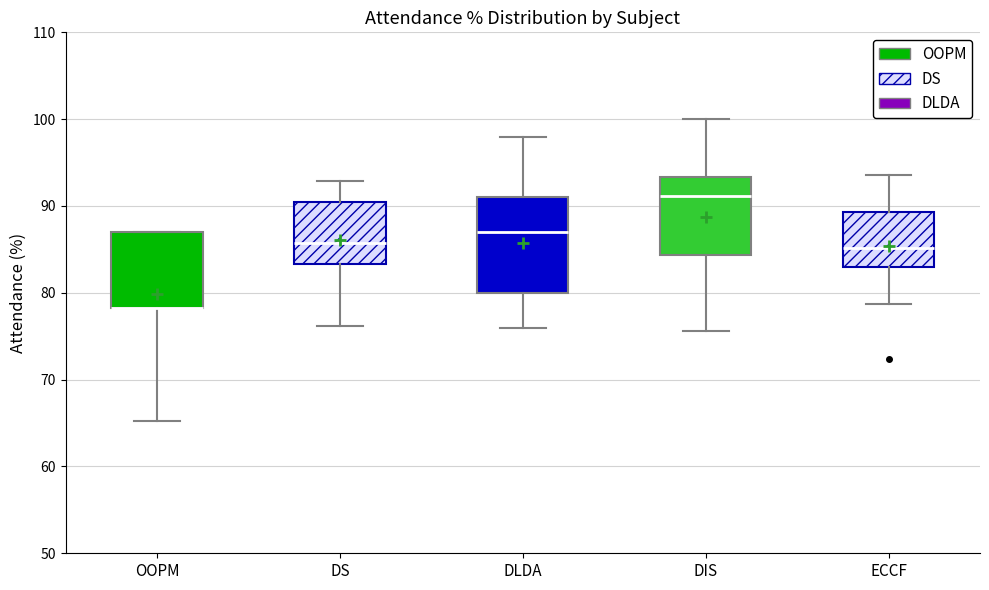

Comparing the boxes themselves (not the whiskers), which one is the tallest?

DLDA